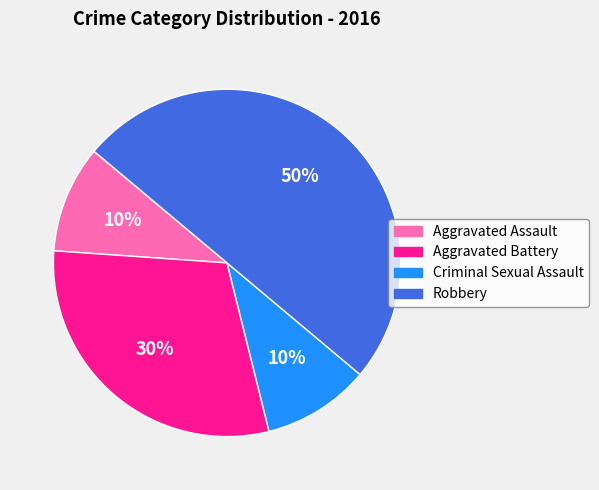

Between Robbery and Criminal Sexual Assault, which is larger?

Robbery